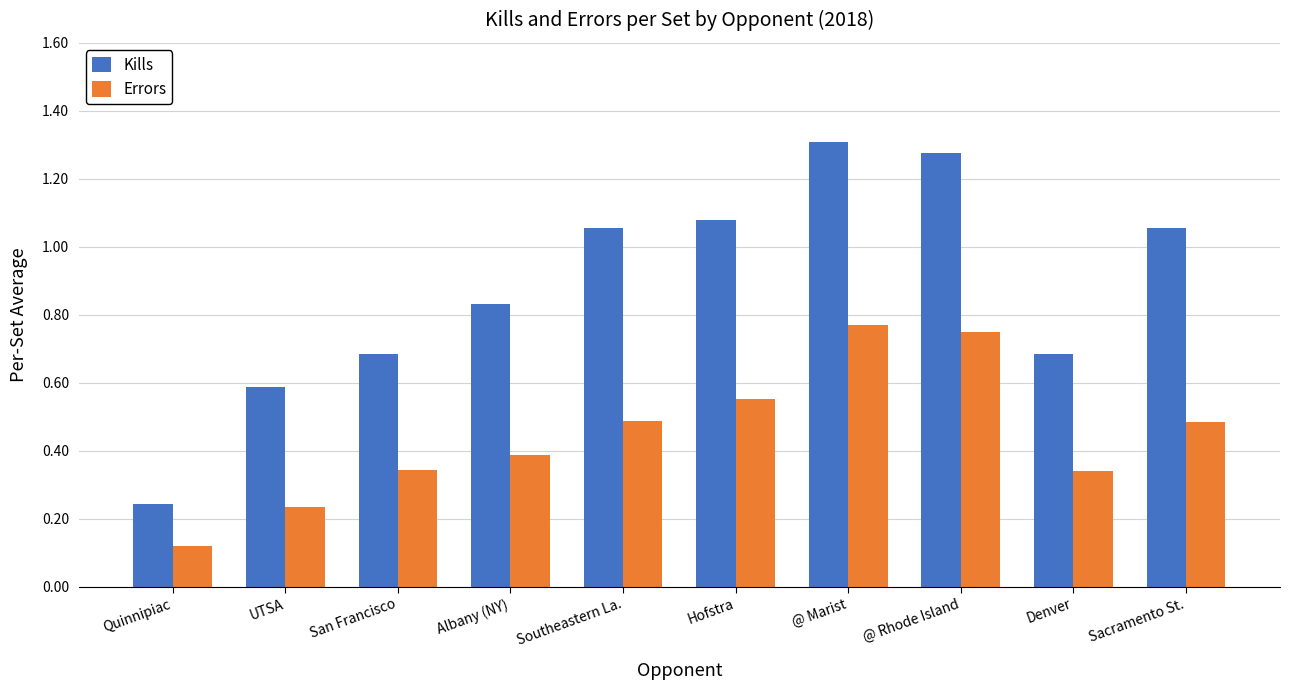

At how many categories does at least one series exceed 0?

10